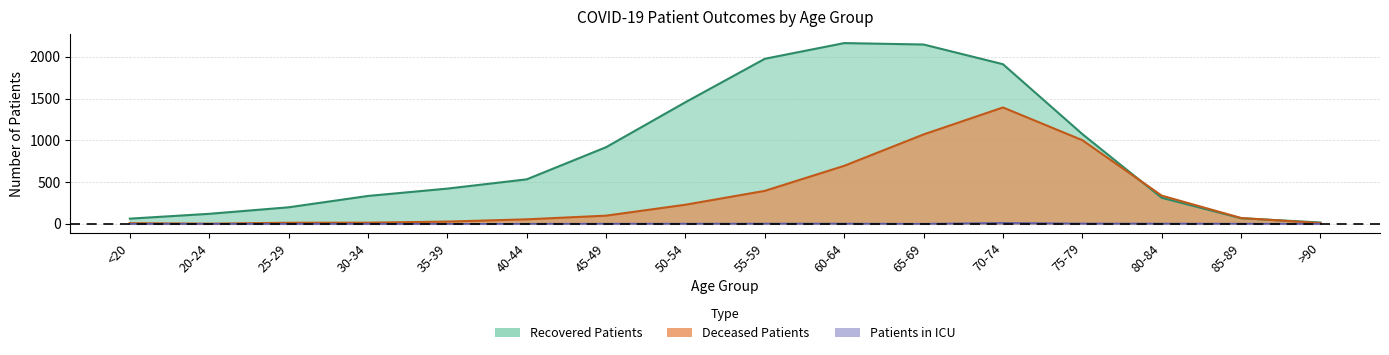

List the series in order of their peak value, highest first.

recovered_patients, deceased_patients, patients_in_icu